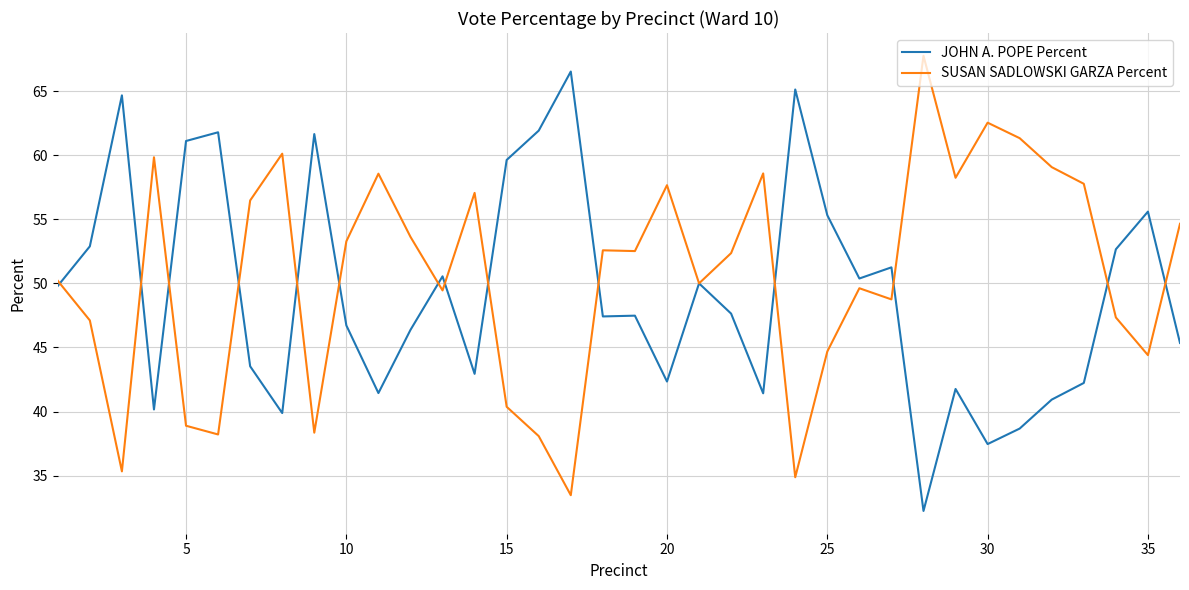

What is the maximum value shown in the chart?

67.8